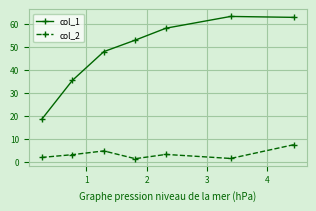

Rank the series by their average value, from lowest to highest.

col_2, col_1